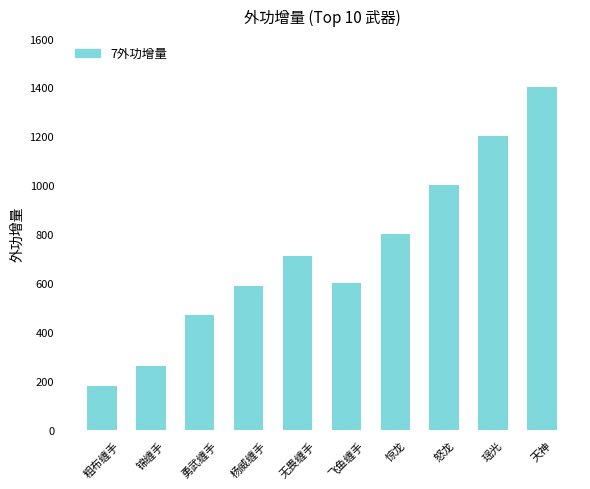

Reading left to right, list all the values displayed in this chart.

粗布缠手=180	锦缠手=260	勇武缠手=470	杨威缠手=590	无畏缠手=710	飞鱼缠手=600	惊龙=800	怒龙=1000	瑶光=1200	天神=1400